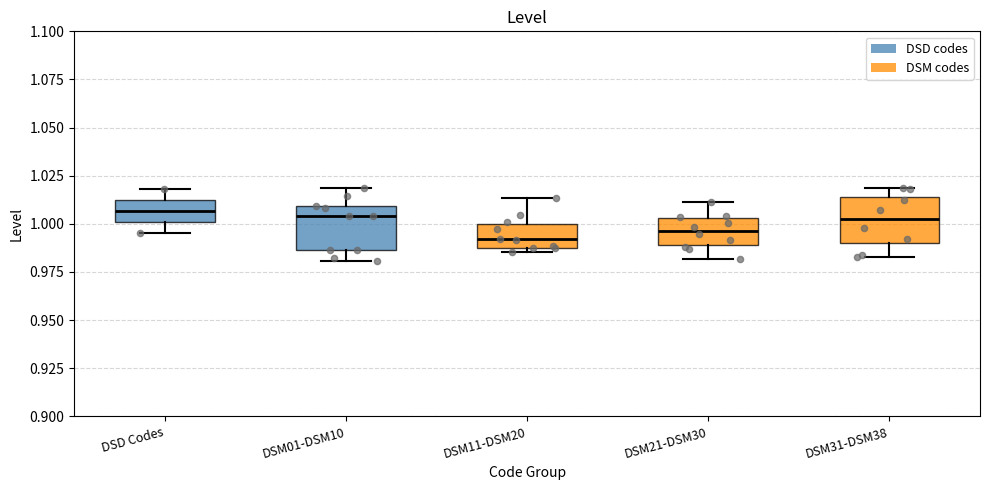

Reading left to right, read every box against the y-axis: the position of its median line, the range the box covers, and the ends of its whiskers. The values are not printed on the chart, so give them approximately, as read against the axis.

DSD Codes: median 1.005, box 1.000 to 1.010, whiskers 0.995 to 1.020
DSM01-DSM10: median 1.005, box 0.985 to 1.010, whiskers 0.980 to 1.020
DSM11-DSM20: median 0.990 (just above the box's lower edge), box 0.990 to 1.000, whiskers 0.985 to 1.015
DSM21-DSM30: median 0.995, box 0.990 to 1.005, whiskers 0.980 to 1.010
DSM31-DSM38: median 1.000, box 0.990 to 1.015, whiskers 0.985 to 1.020